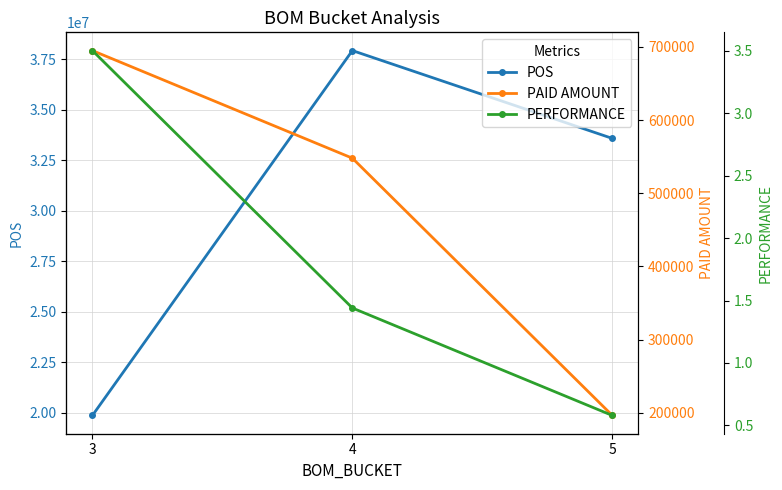

Reading left to right, extract all data points from this chart.

POS: 19859284.6	37918778.4	33571278.9
PAID AMOUNT: 694841.0	547840.0	196362.0
PERFORMANCE: 3.5	1.4	0.6